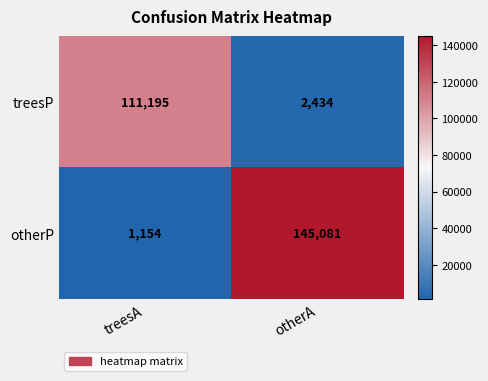

Between treesA and otherA, which series saw the biggest shift?

otherP